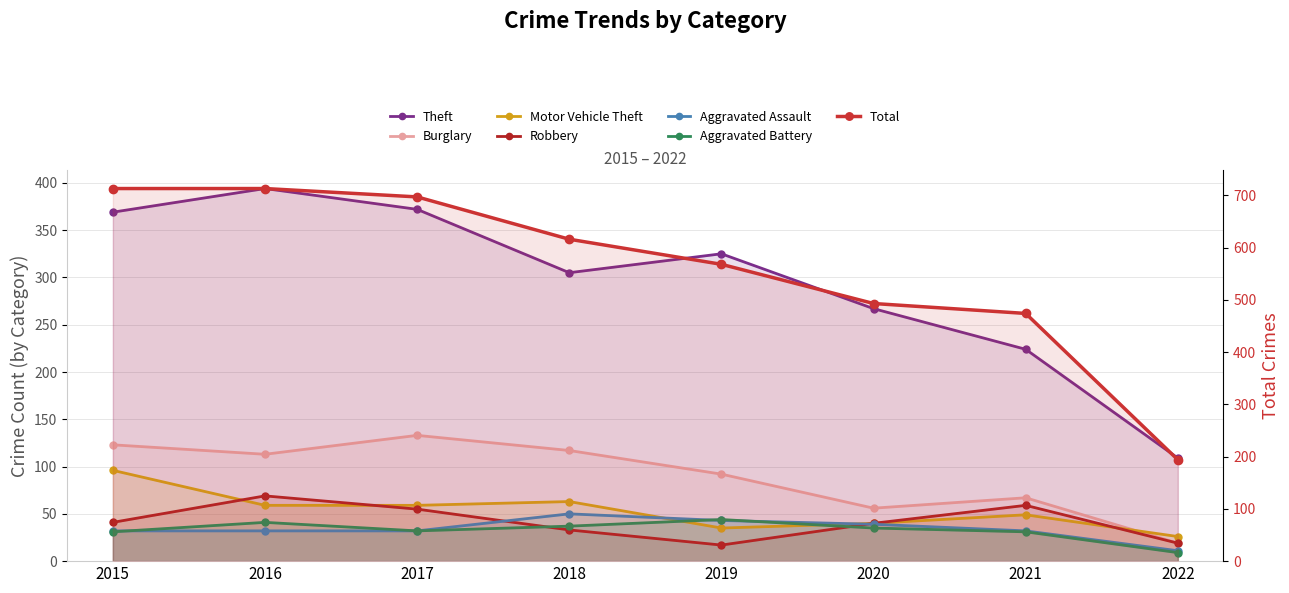

At which category does Robbery reach its first local peak?

2016